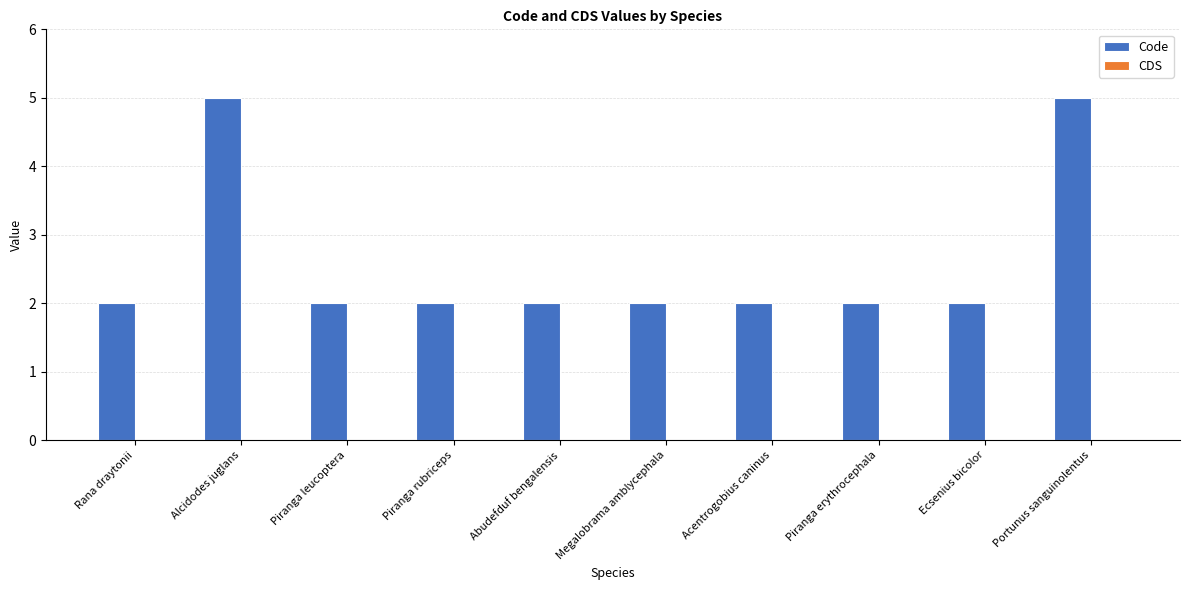

What is the maximum value shown in the chart?

5